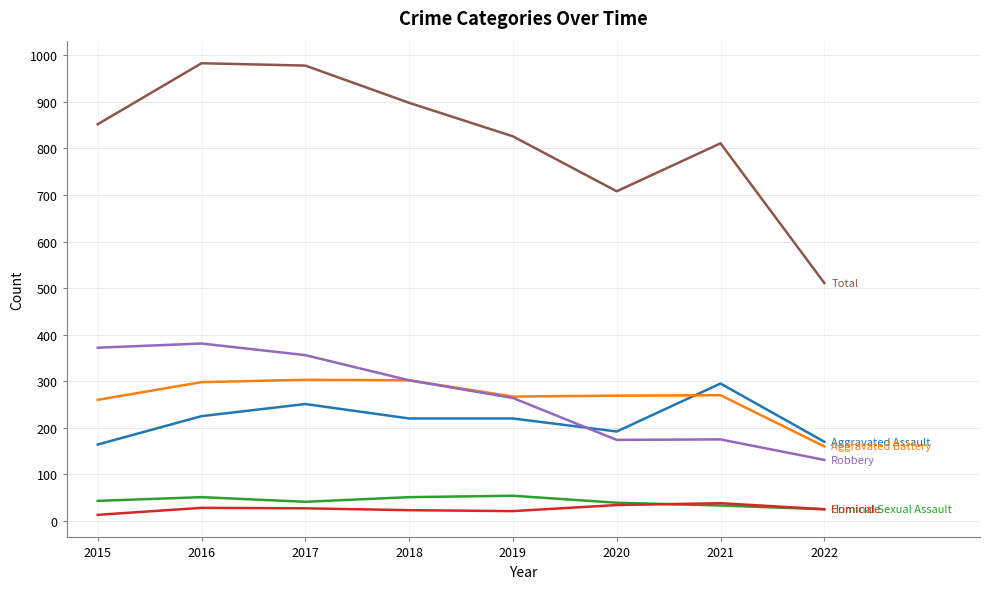

What is the difference between the highest and lowest values at 2022?

486